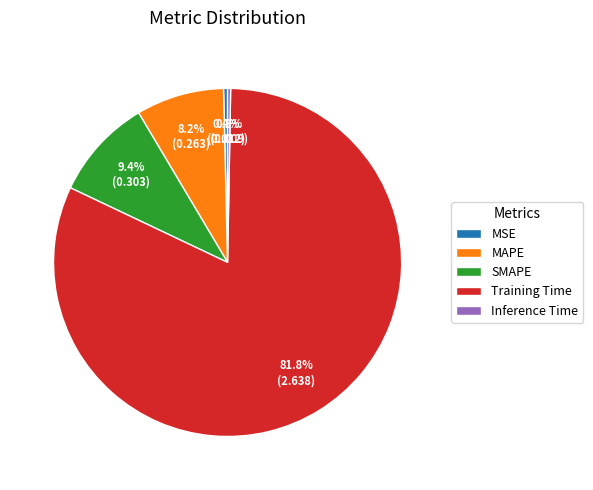

What is the largest slice in the pie chart?

Training Time